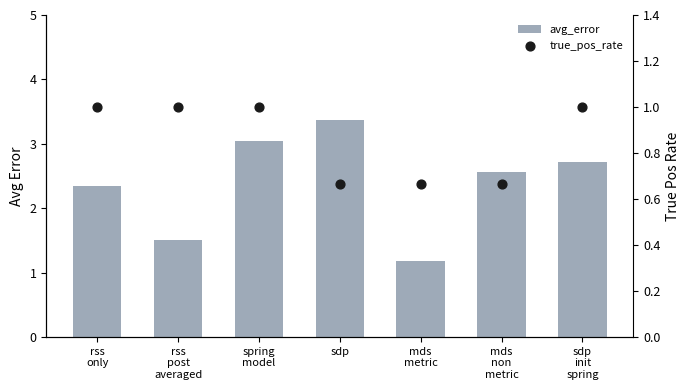

Which series has the largest total across all categories?

avg_error